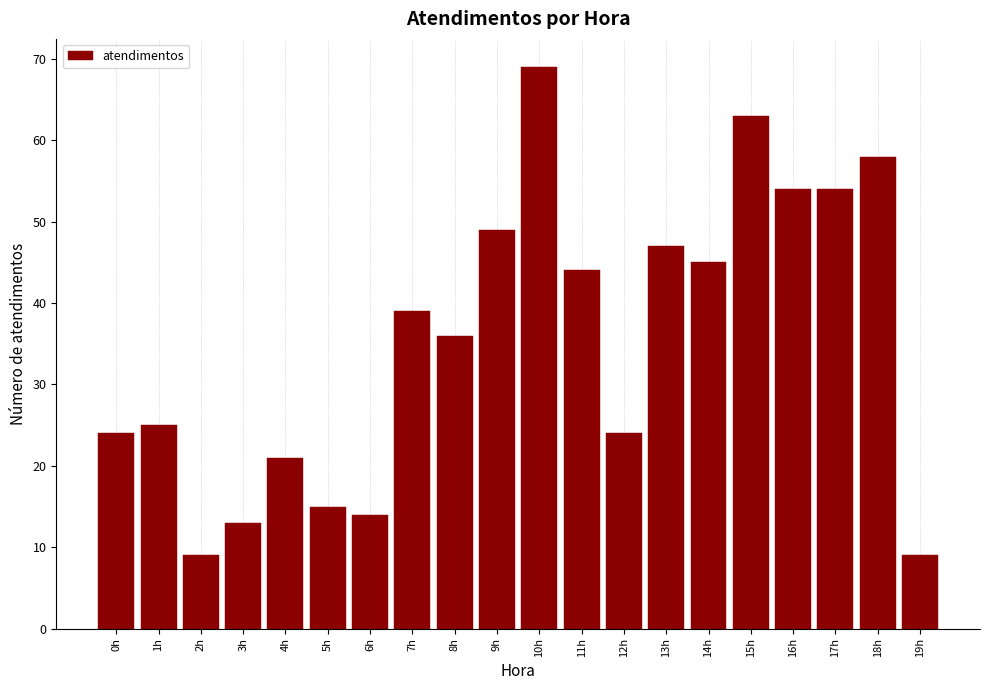

Reading left to right, list all the values displayed in this chart.

0h=24	1h=25	2h=9	3h=13	4h=21	5h=15	6h=14	7h=39	8h=36	9h=49	10h=69	11h=44	12h=24	13h=47	14h=45	15h=63	16h=54	17h=54	18h=58	19h=9